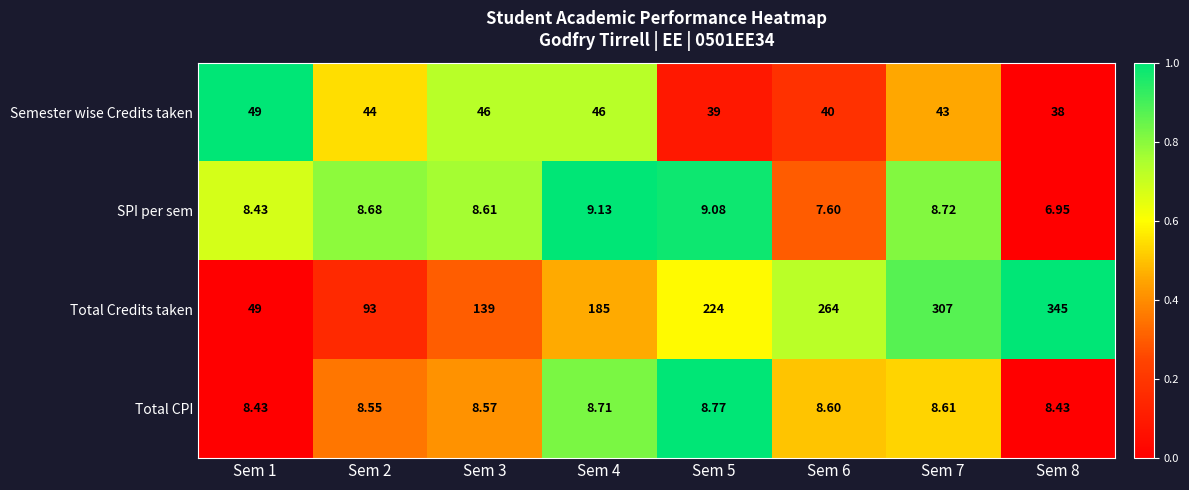

At which category is the sum across all series the highest?

Sem 8